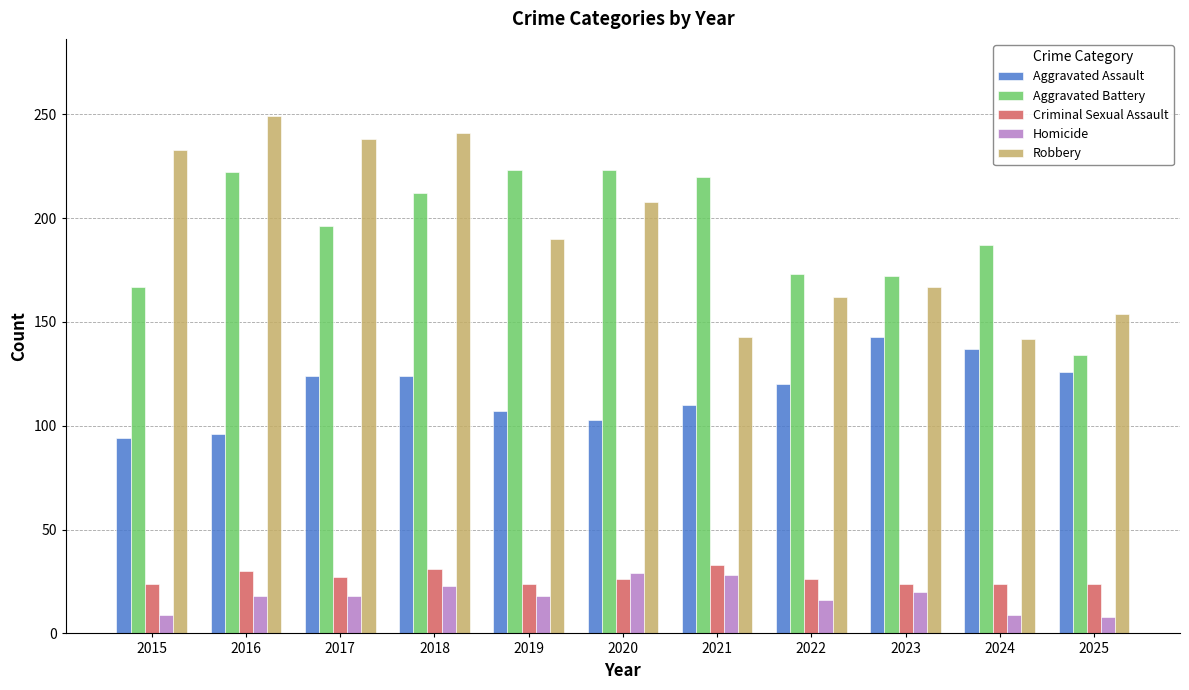

True or false: Homicide has a value of 8 at 2025.

True